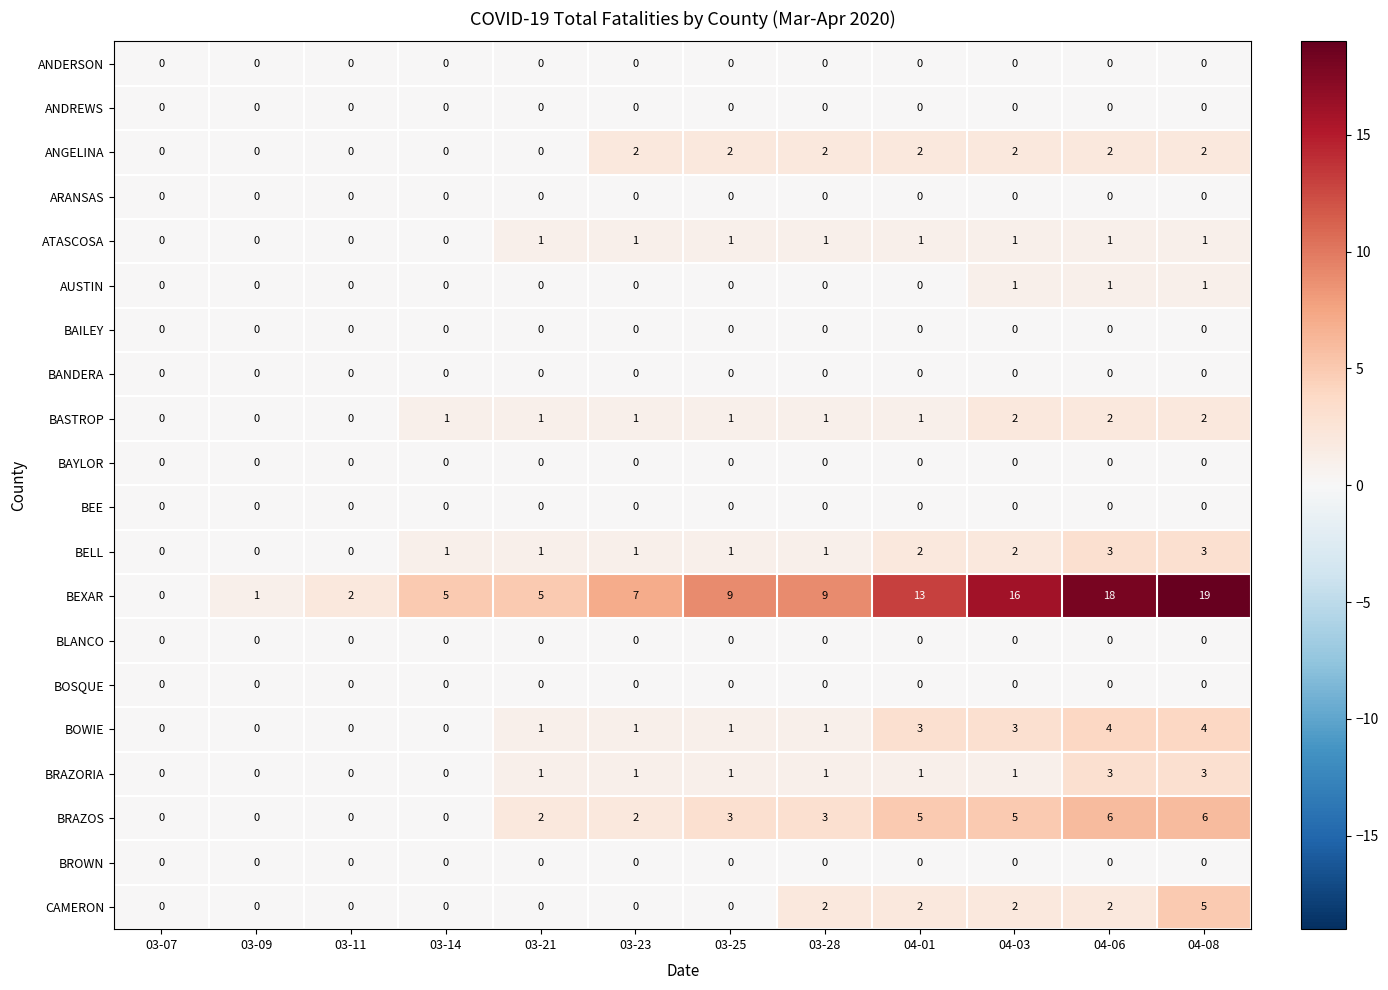

Which series changed the most between 03-07 and 03-09?

BEXAR